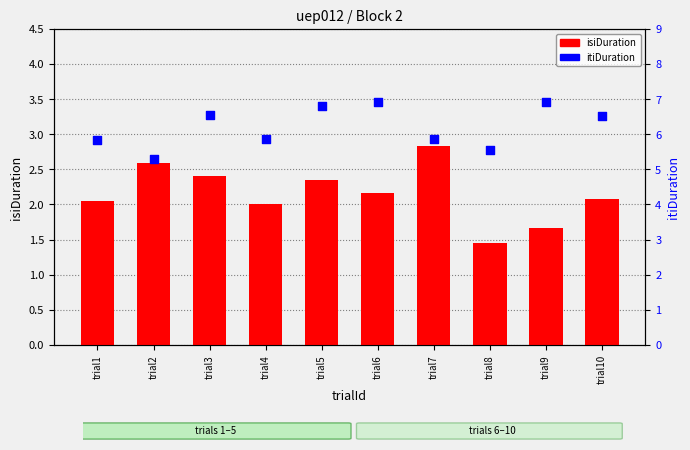

At which category is the sum across all series the highest?

trial5